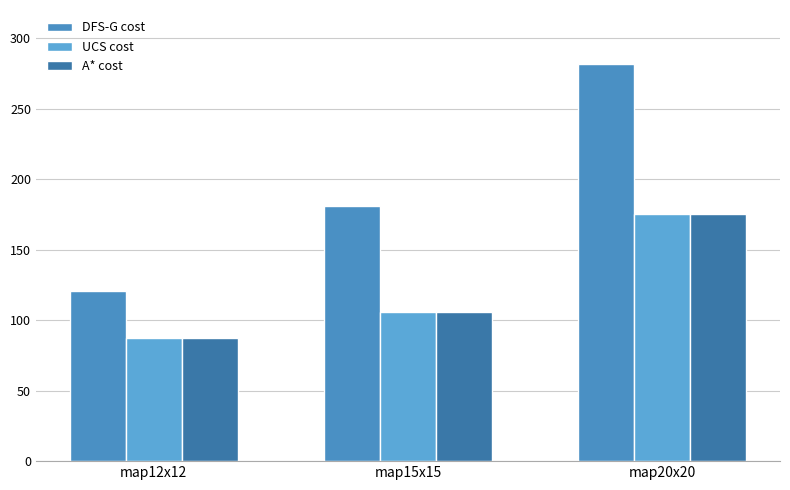

What is the maximum value for A* cost?

175